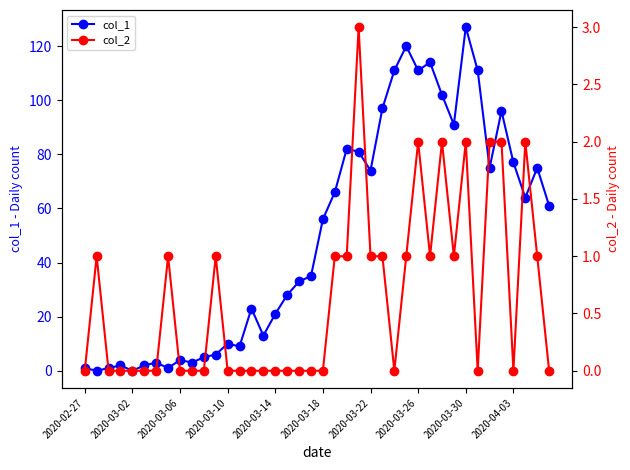

How many data points in col_2 are above 0?

18